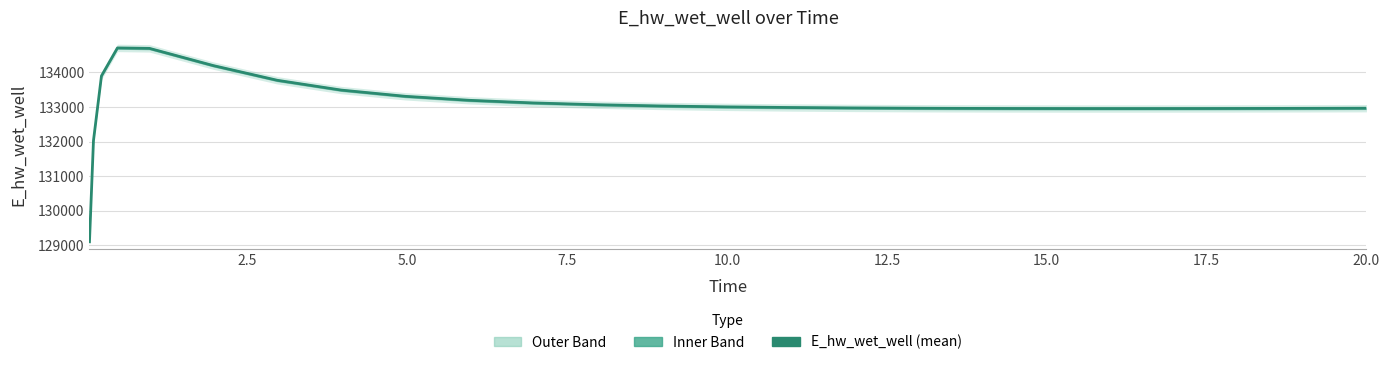

Reading left to right, extract all data points from this chart.

129099.6	132025.1	133897.5	134706.6	134693.7	134195.0	133770.2	133487.0	133307.2	133191.9	133115.7	133063.9	133027.6	133002.0	132983.7	132970.9	132962.2	132959.1	132955.0	132953.1	132953.0	132954.3	132957.0	132960.7	132963.0